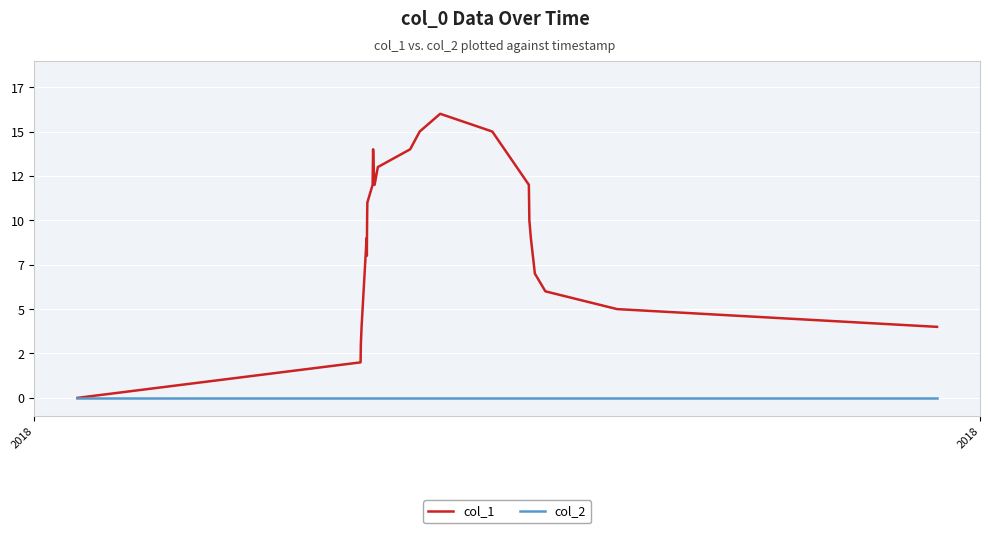

Which category has the lowest value across all series?

2018